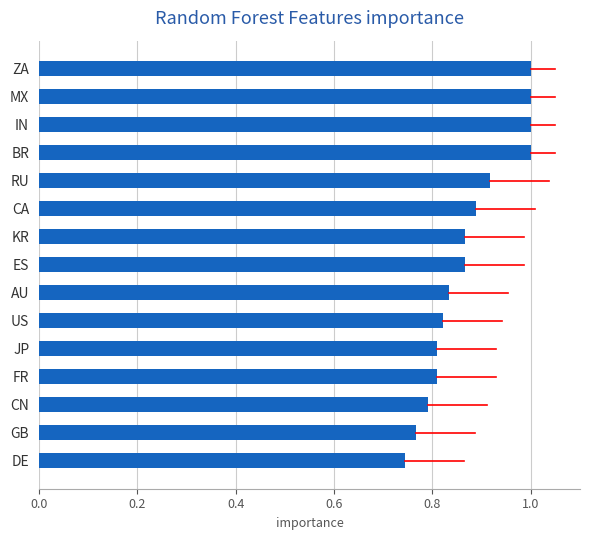

At which label is the value closest to 0?

DE